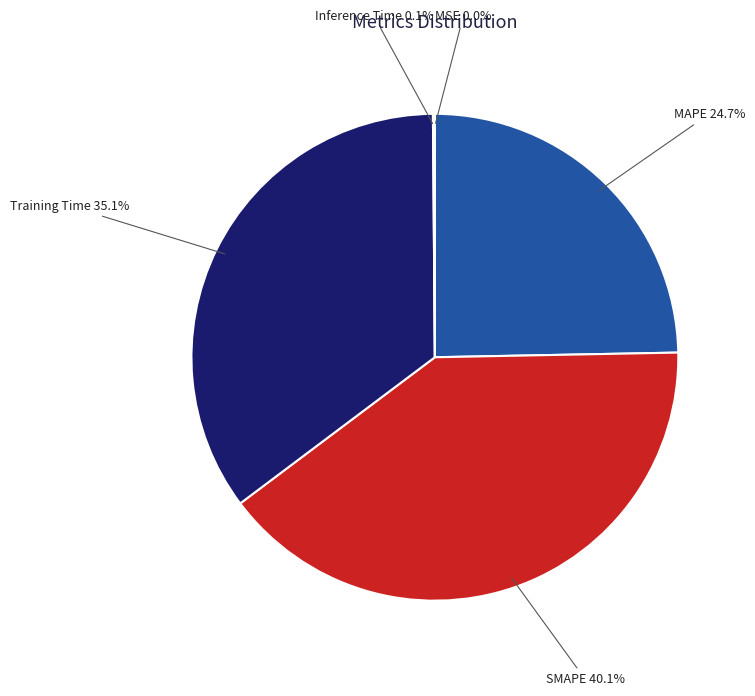

Does any single category account for the majority?

No